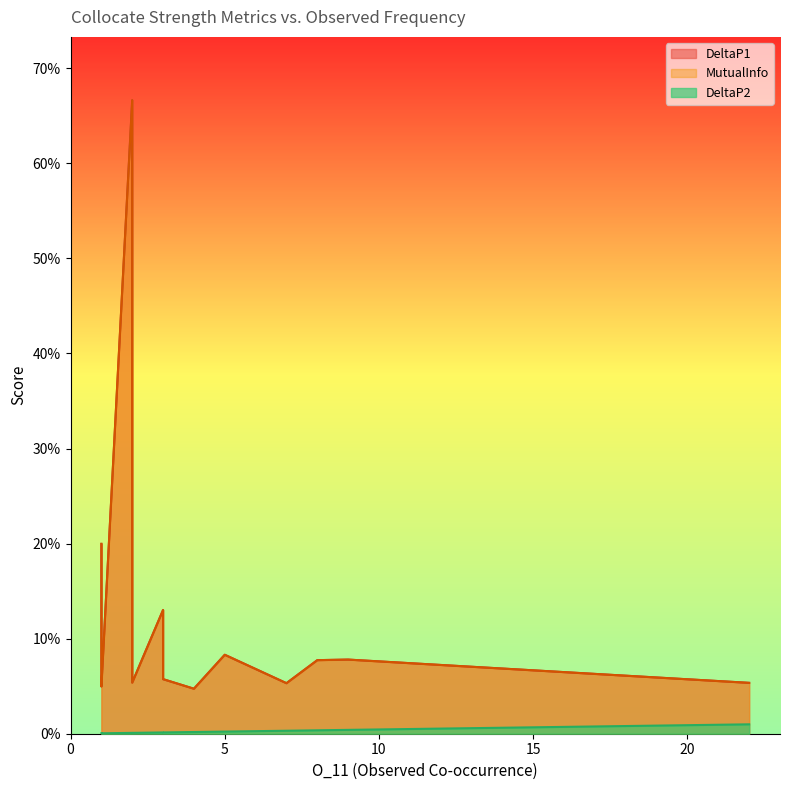

How many lines are shown in the chart?

3